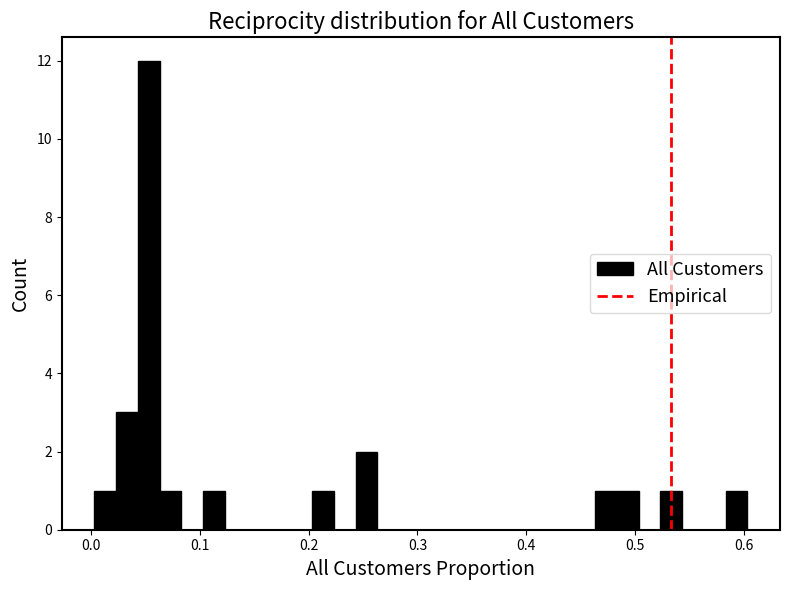

Around what value on the x-axis is the tallest bar? Give the approximate position of its centre, as read against the axis.

0.05